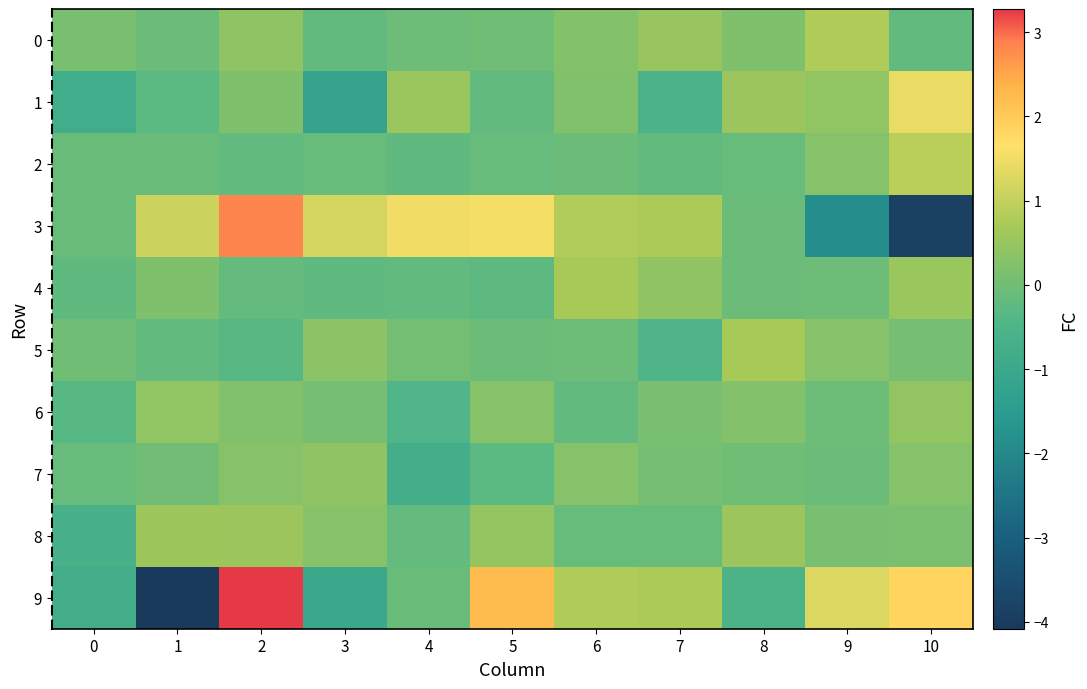

Reading left to right, transcribe all the data shown in this chart.

0: 0=0.1	1=-0.1	2=0.4	3=-0.2	4=-0.1	5=-0.0	6=0.2	7=0.5	8=0.2	9=0.8	10=-0.2
1: 0=-0.8	1=-0.3	2=0.2	3=-1.2	4=0.5	5=-0.2	6=0.2	7=-0.6	8=0.6	9=0.4	10=1.4
2: 0=-0.1	1=-0.1	2=-0.2	3=-0.1	4=-0.2	5=-0.1	6=-0.1	7=-0.2	8=-0.1	9=0.3	10=0.9
3: 0=-0.1	1=1.1	2=2.8	3=1.2	4=1.5	5=1.5	6=0.8	7=0.8	8=-0.1	9=-1.9	10=-3.9
4: 0=-0.2	1=0.2	2=-0.2	3=-0.2	4=-0.2	5=-0.3	6=0.7	7=0.4	8=-0.1	9=-0.1	10=0.5
5: 0=-0.0	1=-0.2	2=-0.3	3=0.4	4=0.0	5=-0.1	6=-0.0	7=-0.5	8=0.7	9=0.3	10=0.1
6: 0=-0.3	1=0.4	2=0.2	3=0.1	4=-0.4	5=0.3	6=-0.2	7=0.1	8=0.2	9=-0.0	10=0.4
7: 0=-0.1	1=0.0	2=0.3	3=0.4	4=-0.8	5=-0.3	6=0.3	7=0.1	8=-0.0	9=-0.1	10=0.3
8: 0=-0.6	1=0.6	2=0.6	3=0.3	4=-0.2	5=0.5	6=-0.1	7=-0.1	8=0.5	9=0.1	10=0.1
9: 0=-0.8	1=-4.1	2=3.3	3=-1.0	4=-0.1	5=2.2	6=0.8	7=0.8	8=-0.5	9=1.3	10=1.8